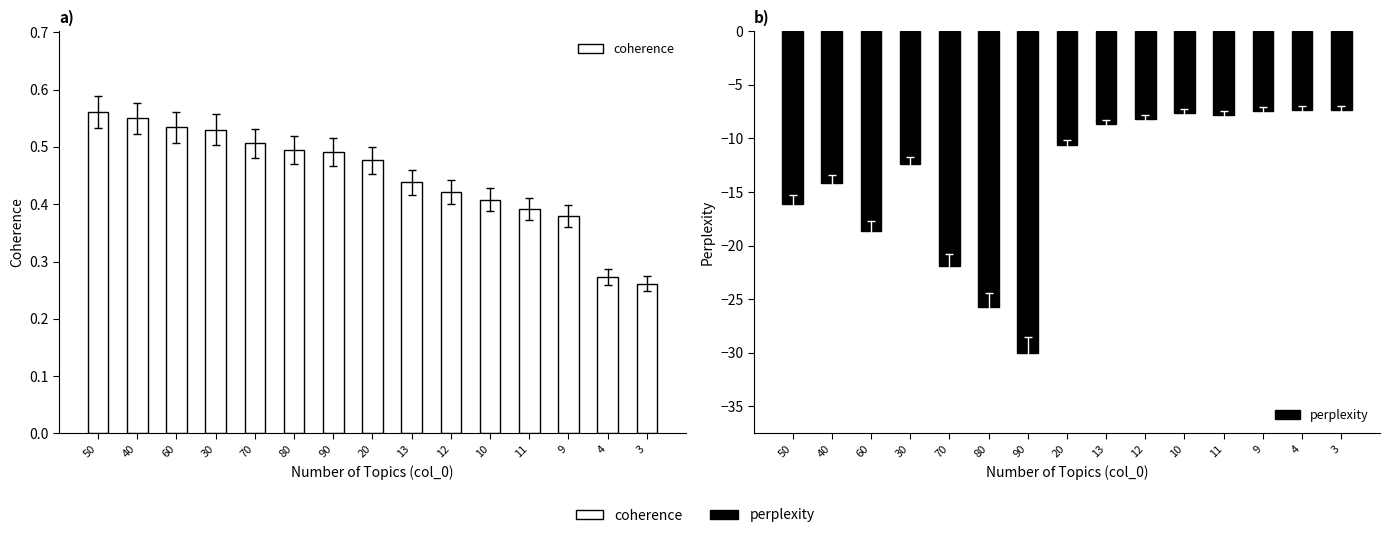

Count the number of data series in this chart.

2